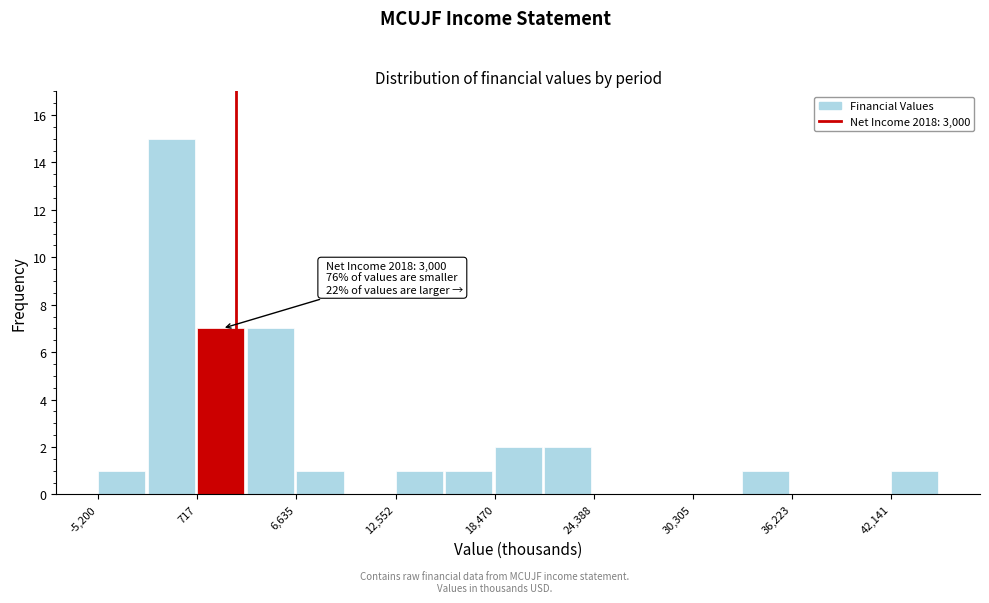

Around what value on the x-axis is the tallest bar? Give the approximate position of its centre, as read against the axis.

-1000